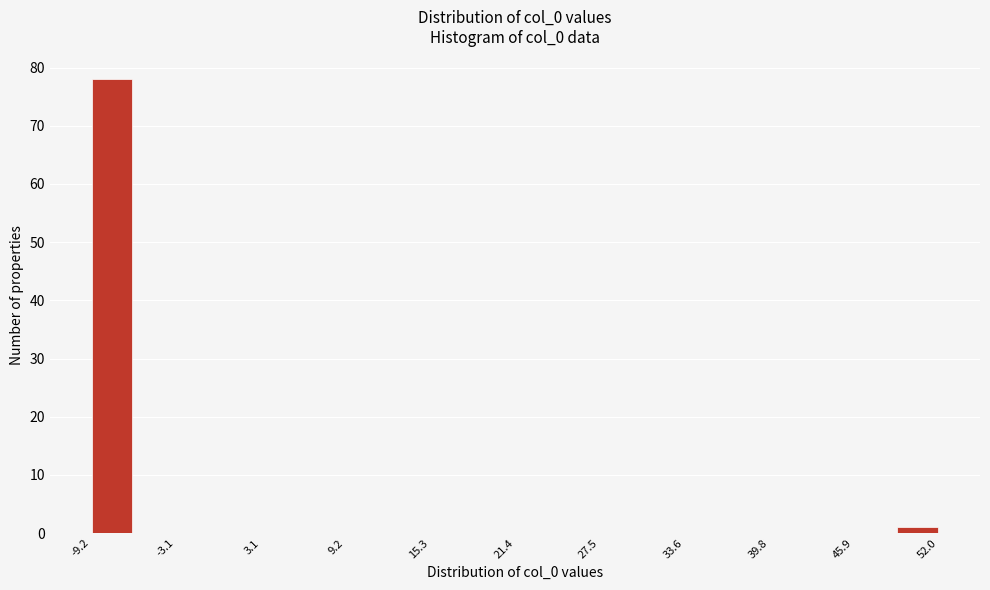

Around what value on the x-axis is the tallest bar? Give the approximate position of its centre, as read against the axis.

-8